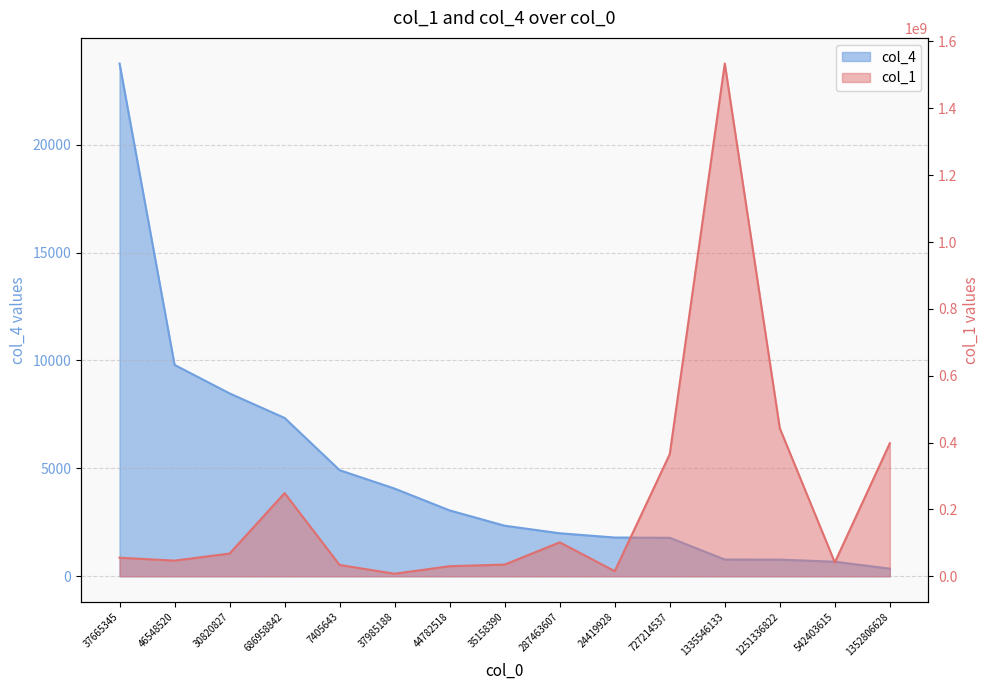

How many lines are shown in the chart?

2